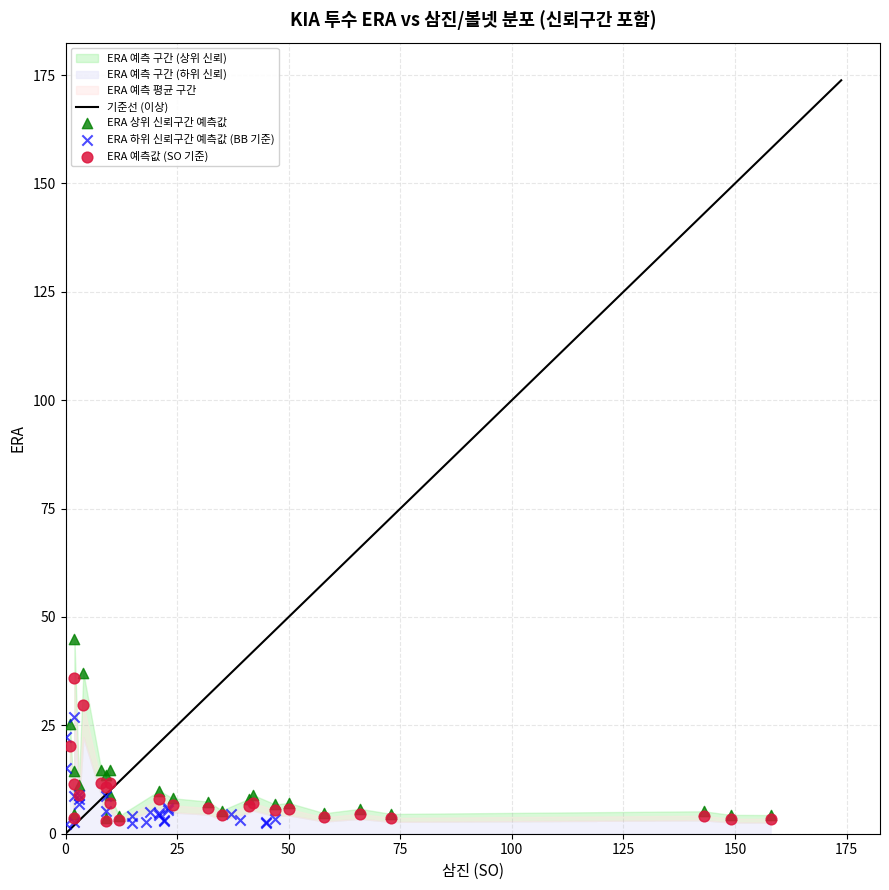

Which series has the widest spread of Y values?

ERA 상위 신뢰구간 예측값